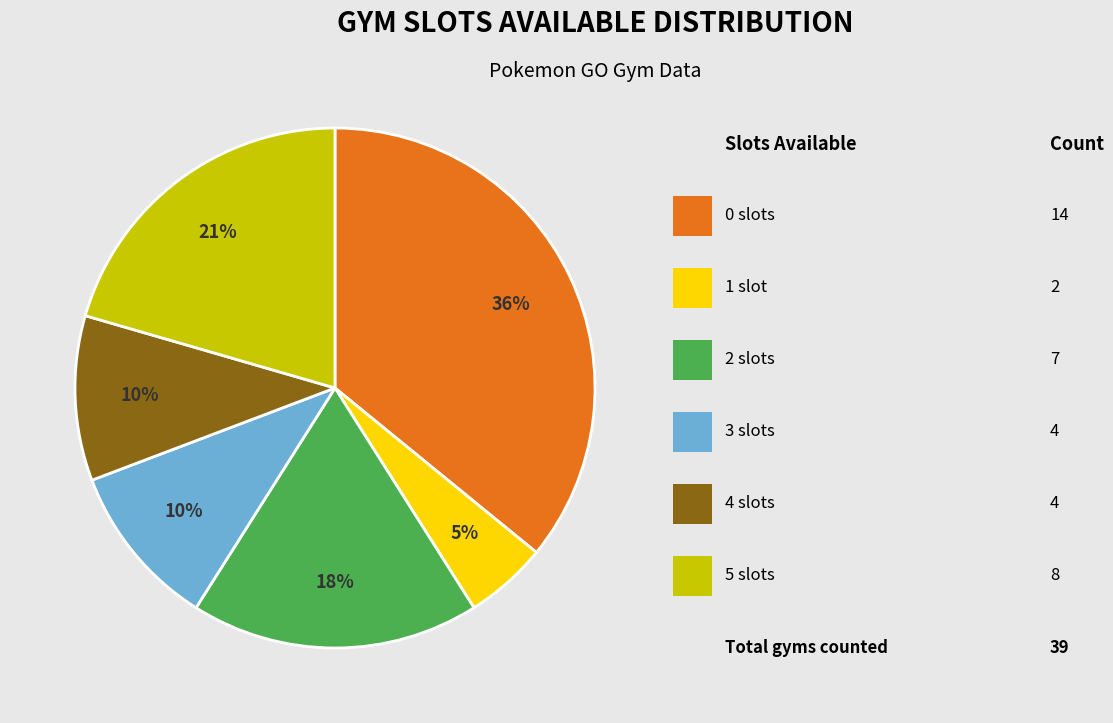

To the nearest percent, what is the difference between the largest and smallest slice percentages?

31%